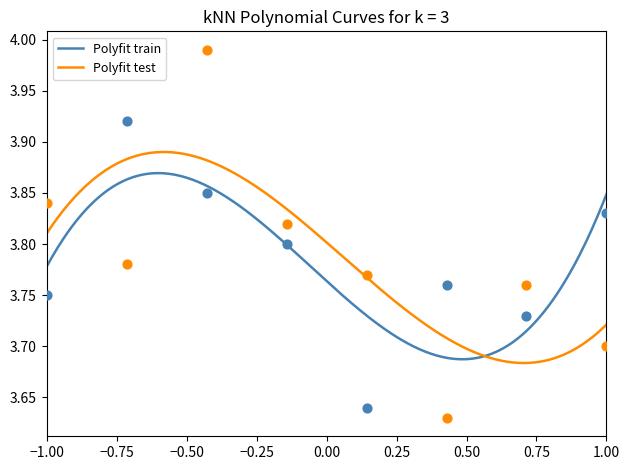

At how many categories does at least one series exceed 3?

8